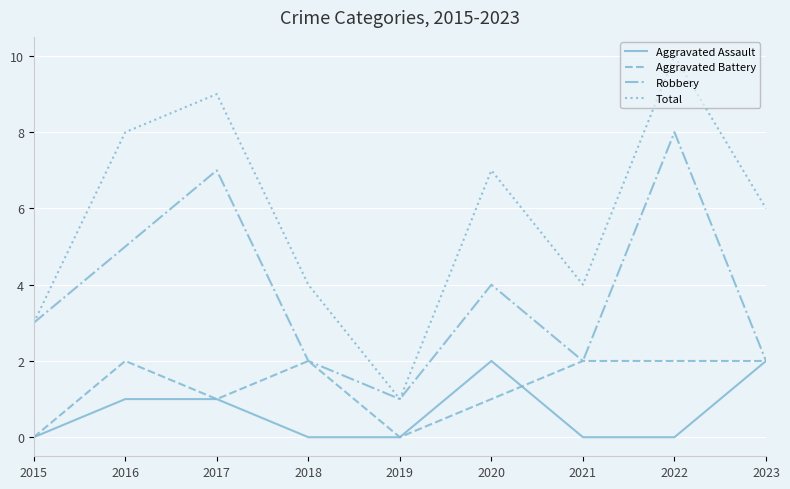

Is the value of Total at 2015 greater than the value of Aggravated Battery at 2019?

Yes